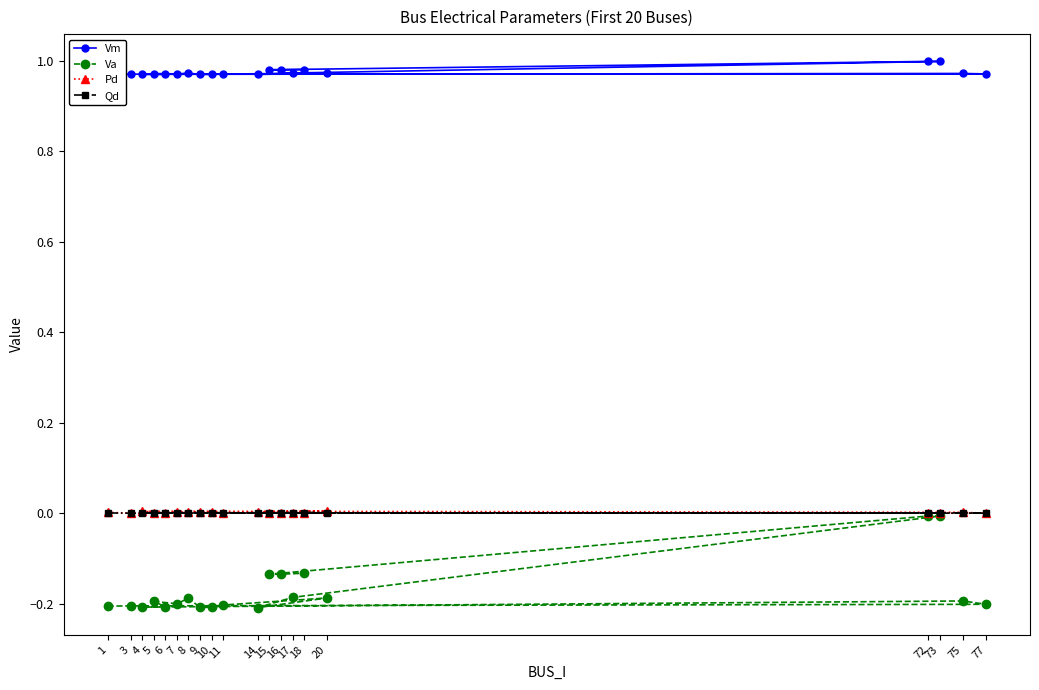

True or false: Vm and Va cross at least once.

False